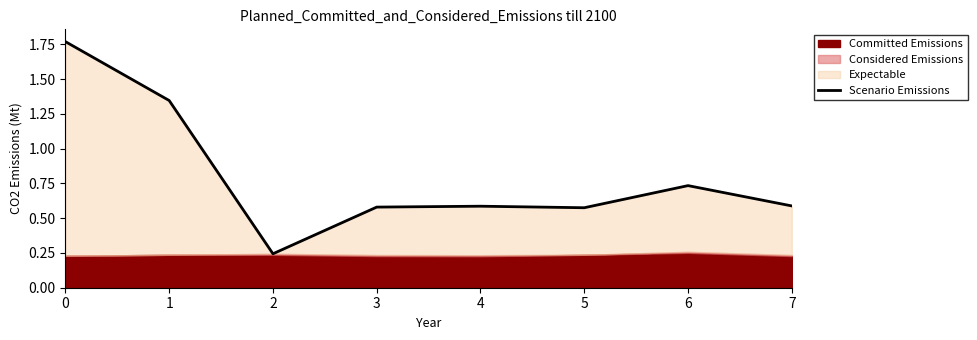

What is the difference between the second highest and minimum values?

1.1